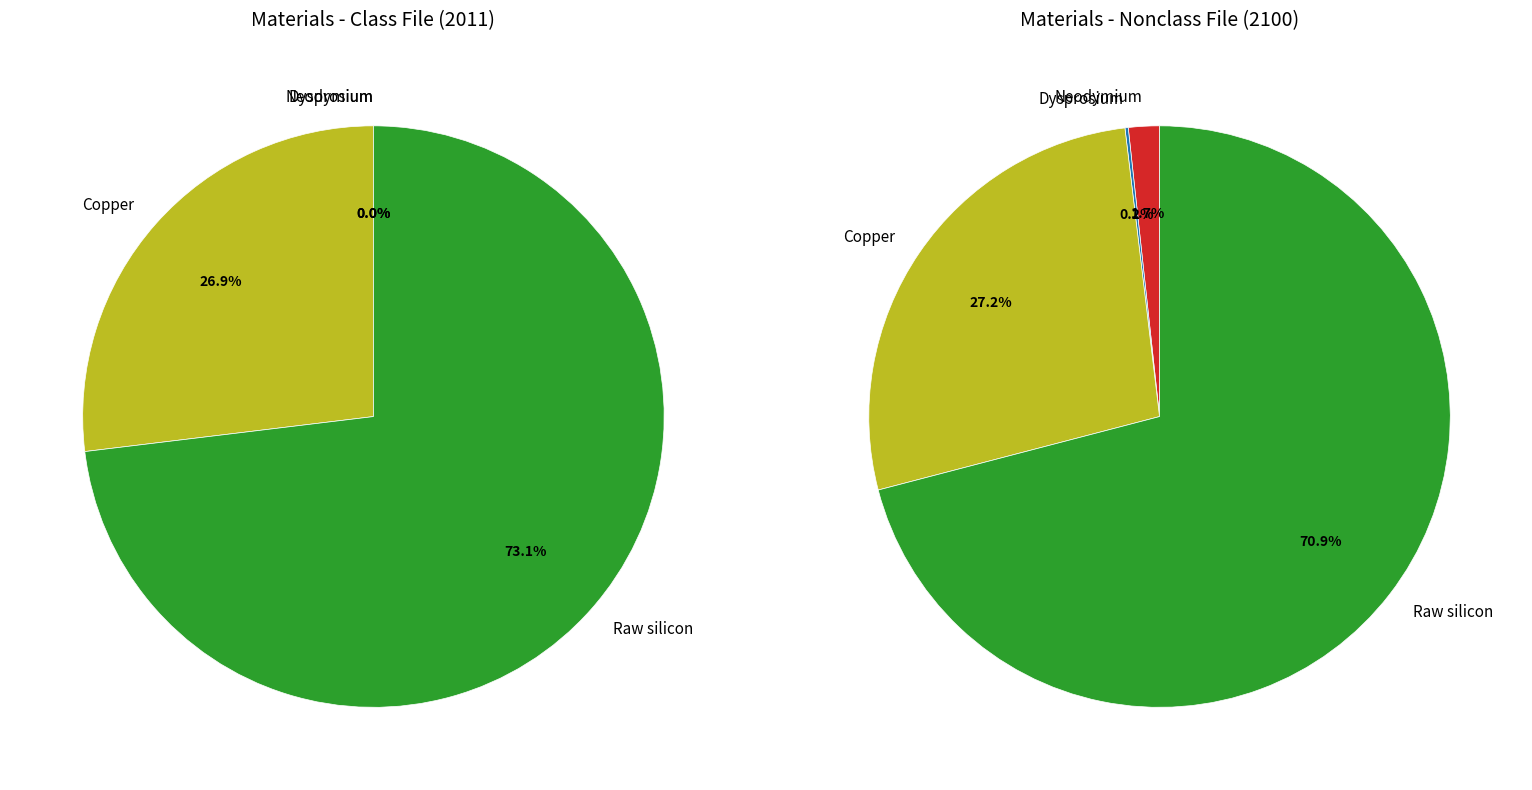

Rank the categories by value from highest to lowest.

Raw silicon, Copper, Neodymium, Dysprosium